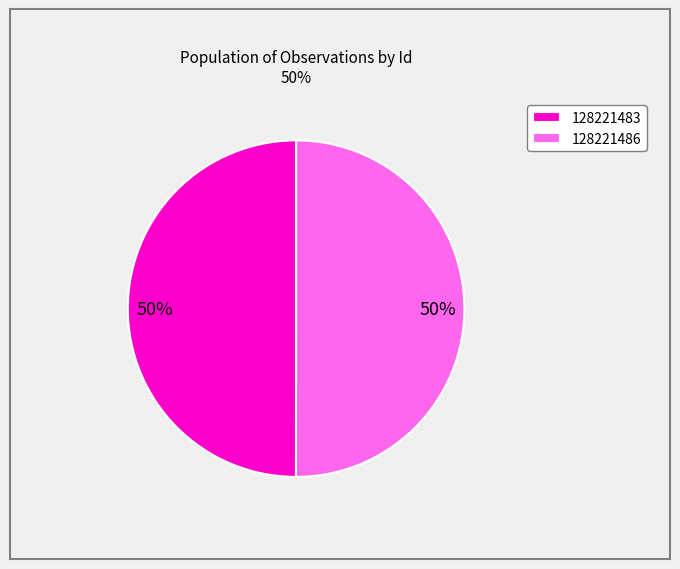

What percentage is the 128221483 slice, to the nearest percent?

50%